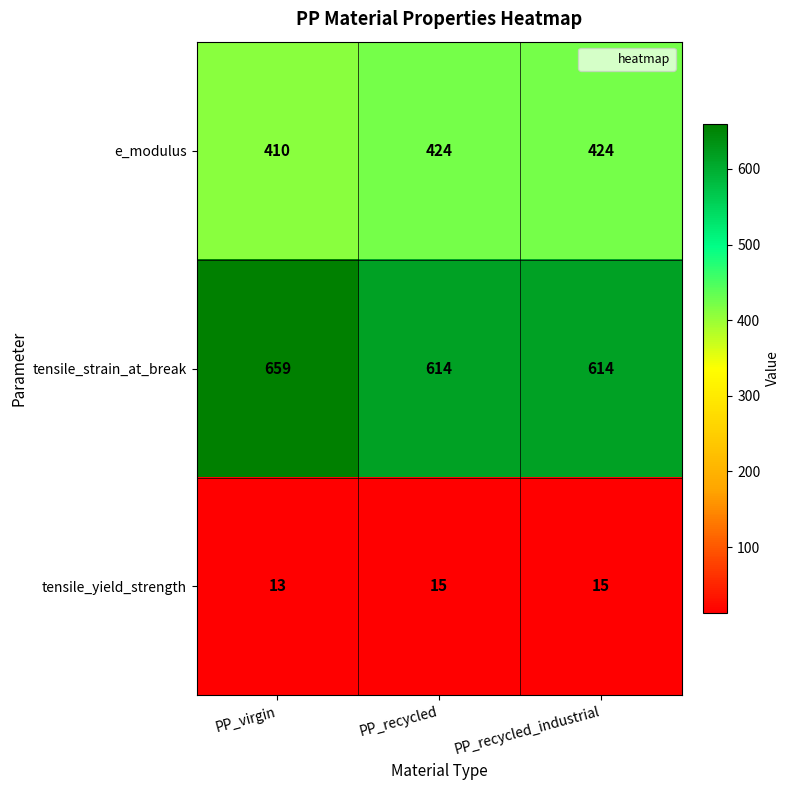

Which series has the largest total across all categories?

tensile_strain_at_break